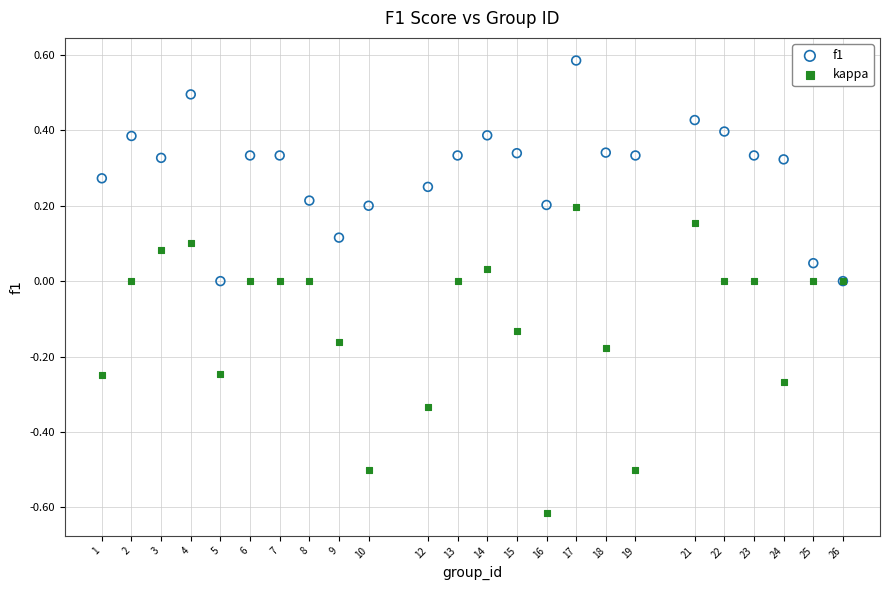

What are all the series names shown in the legend?

f1, kappa